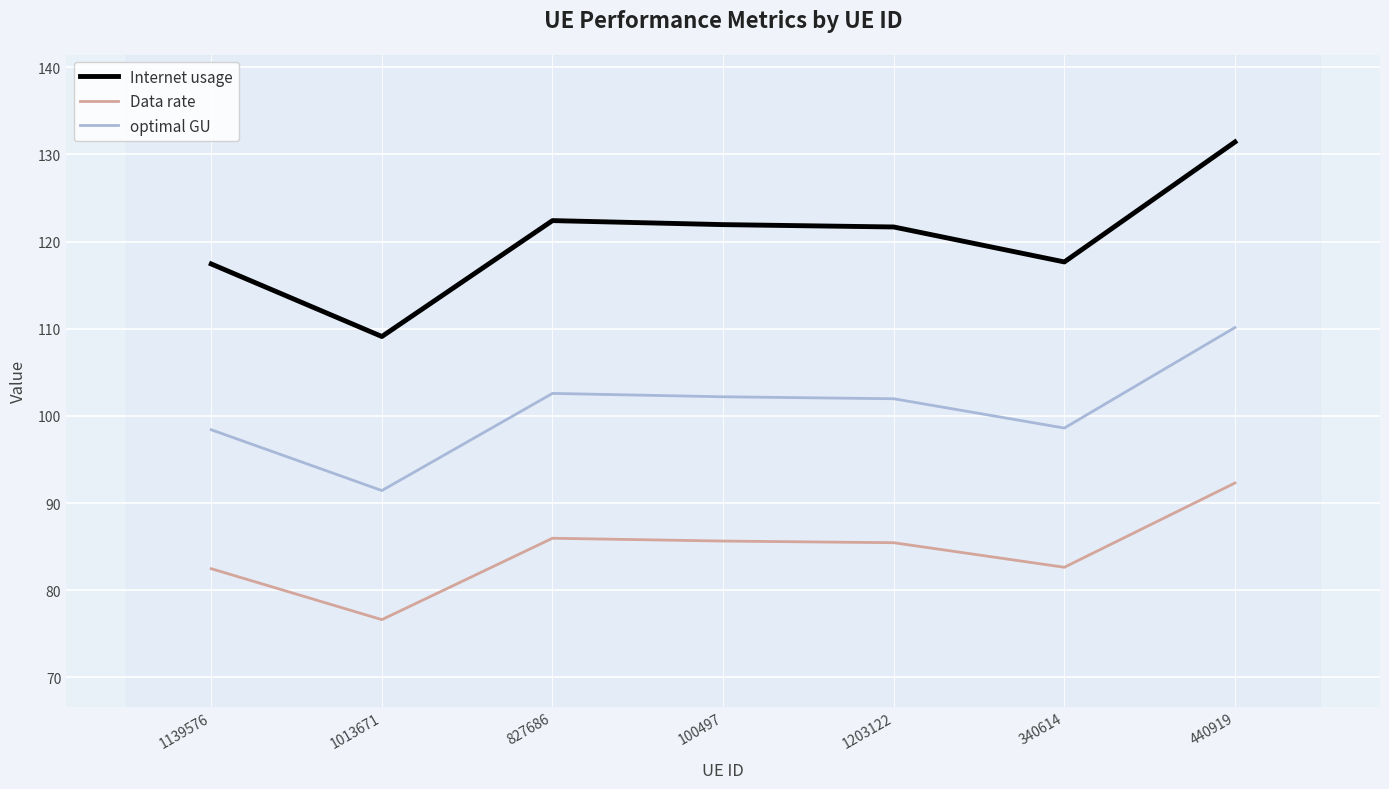

Between 1013671 and 100497, which series saw the biggest shift?

Internet usage